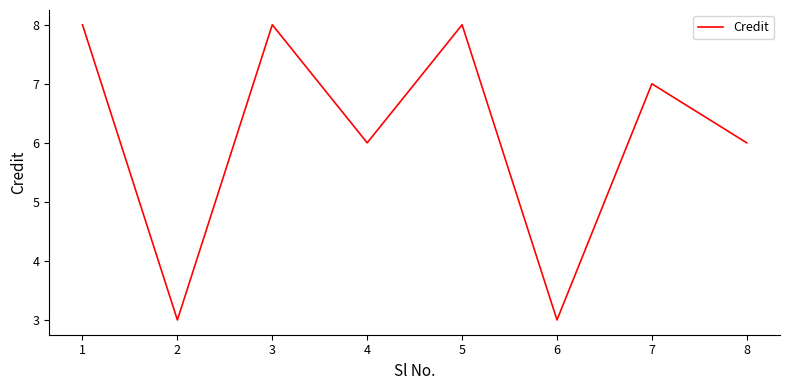

Approximately how many times larger is the value at 2 compared to 6?

1.0